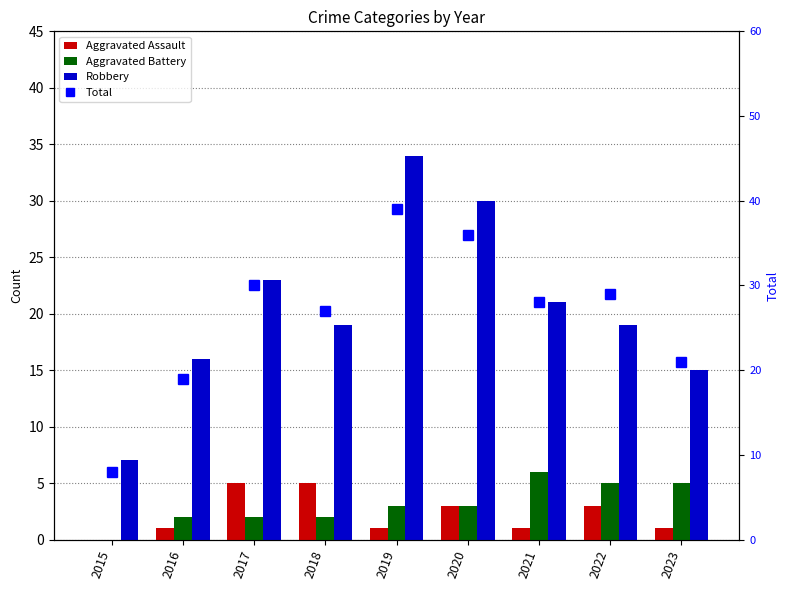

What is the difference between the maximum and second lowest values in the Aggravated Battery series?

4